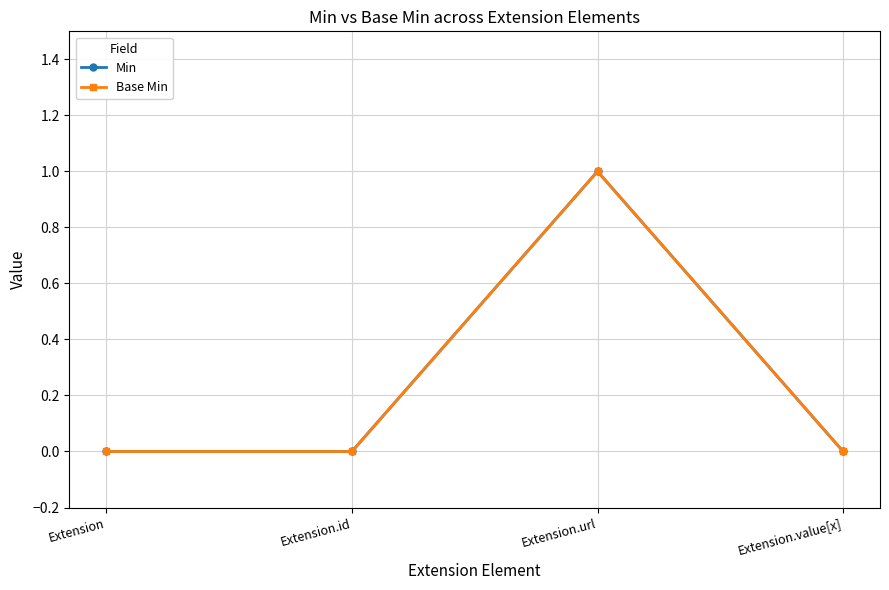

Does the chart have visible grid lines?

Yes